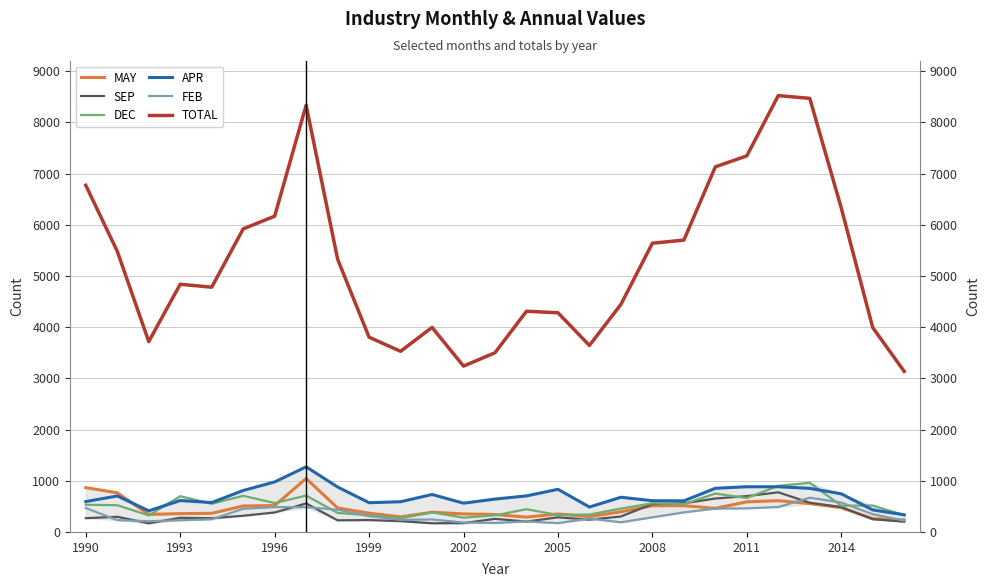

Reading left to right, transcribe all the data shown in this chart.

MAY: 866	765	342	358	364	507	515	1044	468	367	294	385	352	341	290	351	300	394	512	513	461	588	611	554	474	260	234
SEP: 269	296	168	277	268	316	380	557	227	232	211	169	172	256	202	286	240	302	545	559	653	700	774	571	486	249	200
DEC: 531	522	323	698	550	706	564	711	372	324	268	382	278	325	444	332	340	456	560	542	750	662	901	960	512	516	328
APR: 593	703	413	613	574	810	977	1272	878	571	590	732	562	642	704	833	487	678	610	608	853	883	883	851	745	430	335
FEB: 467	231	209	228	247	452	485	485	434	308	236	244	184	175	206	171	264	188	285	382	456	461	487	669	575	346	222
TOTAL: 6771	5483	3719	4839	4781	5920	6169	8337	5329	3804	3529	3996	3240	3501	4311	4282	3643	4445	5640	5701	7132	7347	8524	8470	6329	3992	3137